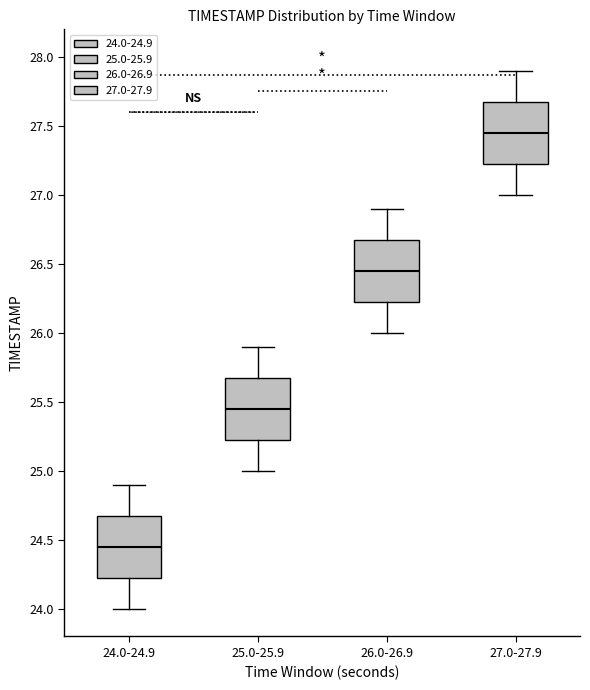

Reading left to right, transcribe this box plot: for each box, give where its median line is, the range the box spans, and where its two whiskers end, as read against the y-axis. The values are not printed on the chart, so give them approximately, as read against the axis.

24.0-24.9: median 24.45, box 24.25 to 24.70, whiskers 24.00 to 24.90
25.0-25.9: median 25.45, box 25.25 to 25.70, whiskers 25.00 to 25.90
26.0-26.9: median 26.45, box 26.25 to 26.70, whiskers 26.00 to 26.90
27.0-27.9: median 27.45, box 27.25 to 27.70, whiskers 27.00 to 27.90